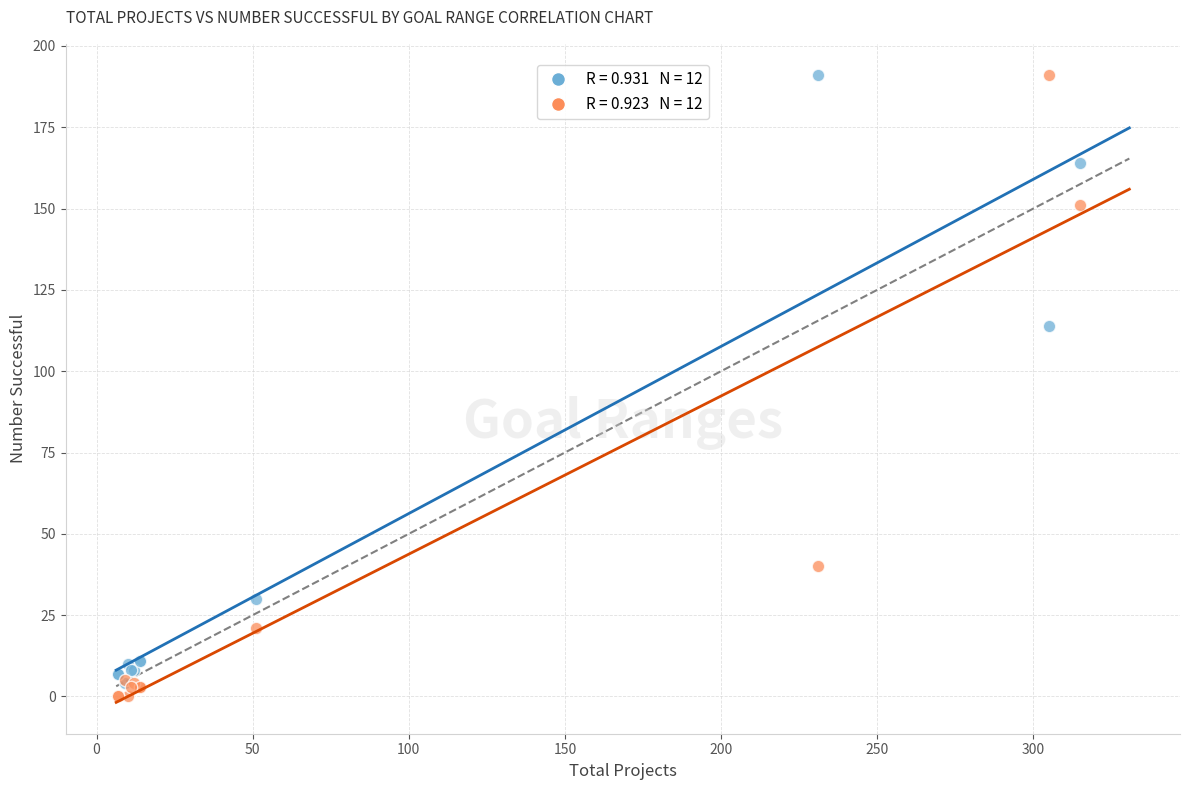

Across all series, what Y value is closest to 95?

114